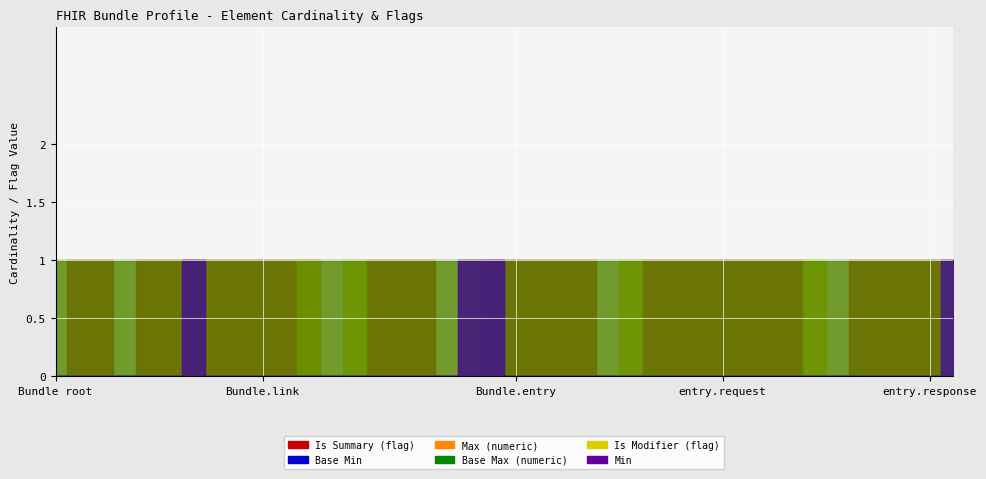

Is the value of Base Min at Bundle.total greater than the value of Is Summary (flag) at Bundle.entry.request.url?

No